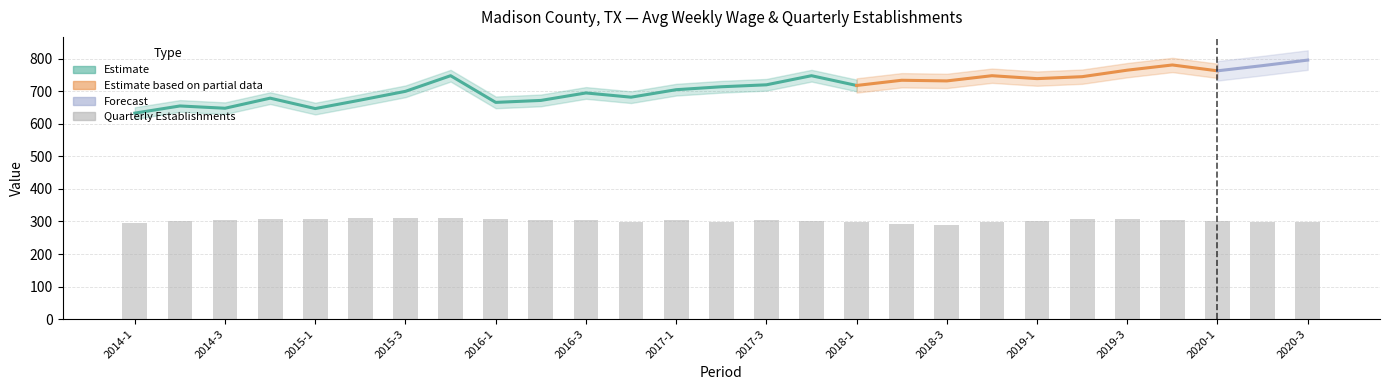

List the labels in order of value, largest first.

2015-2, 2015-3, 2015-4, 2019-3, 2014-4, 2015-1, 2016-1, 2019-2, 2019-4, 2016-2, 2016-3, 2017-3, 2014-3, 2017-1, 2019-1, 2020-1, 2014-2, 2017-4, 2016-4, 2017-2, 2018-1, 2018-4, 2020-2, 2020-3, 2014-1, 2018-2, 2018-3